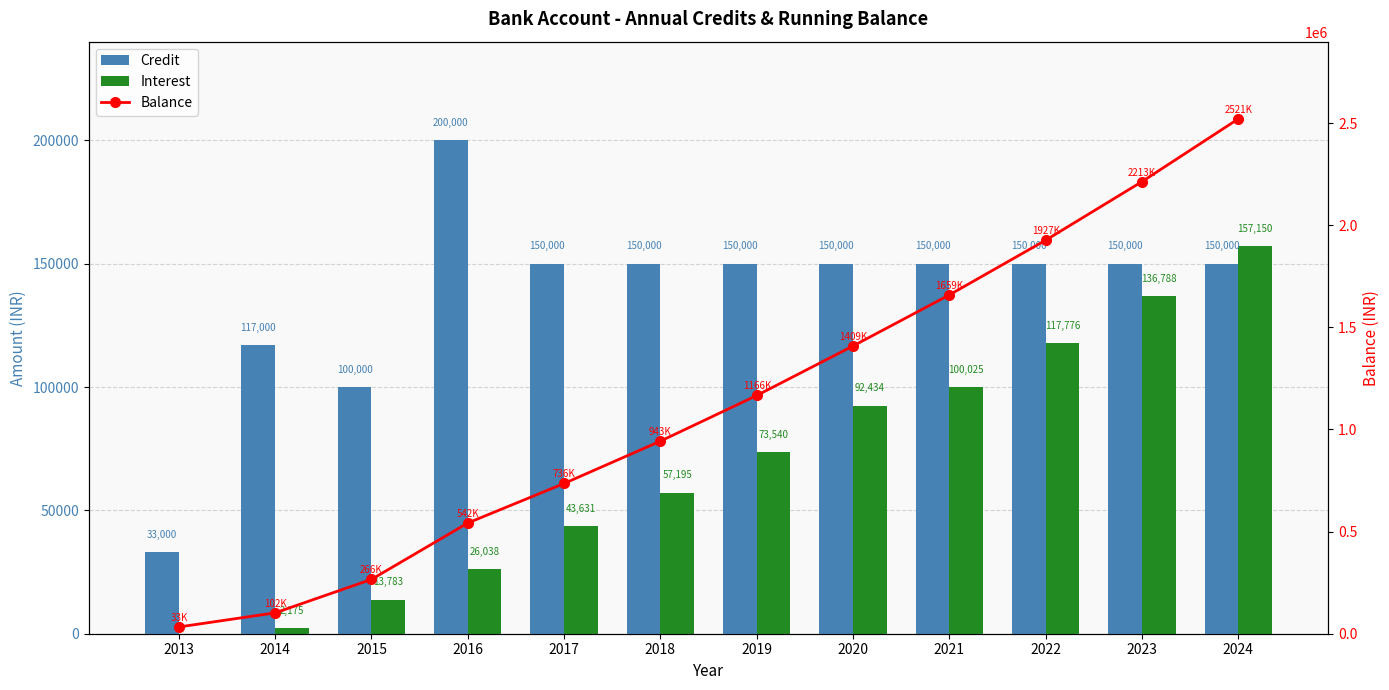

Is the value of Credit at 2018 greater than the value of Balance at 2021?

No